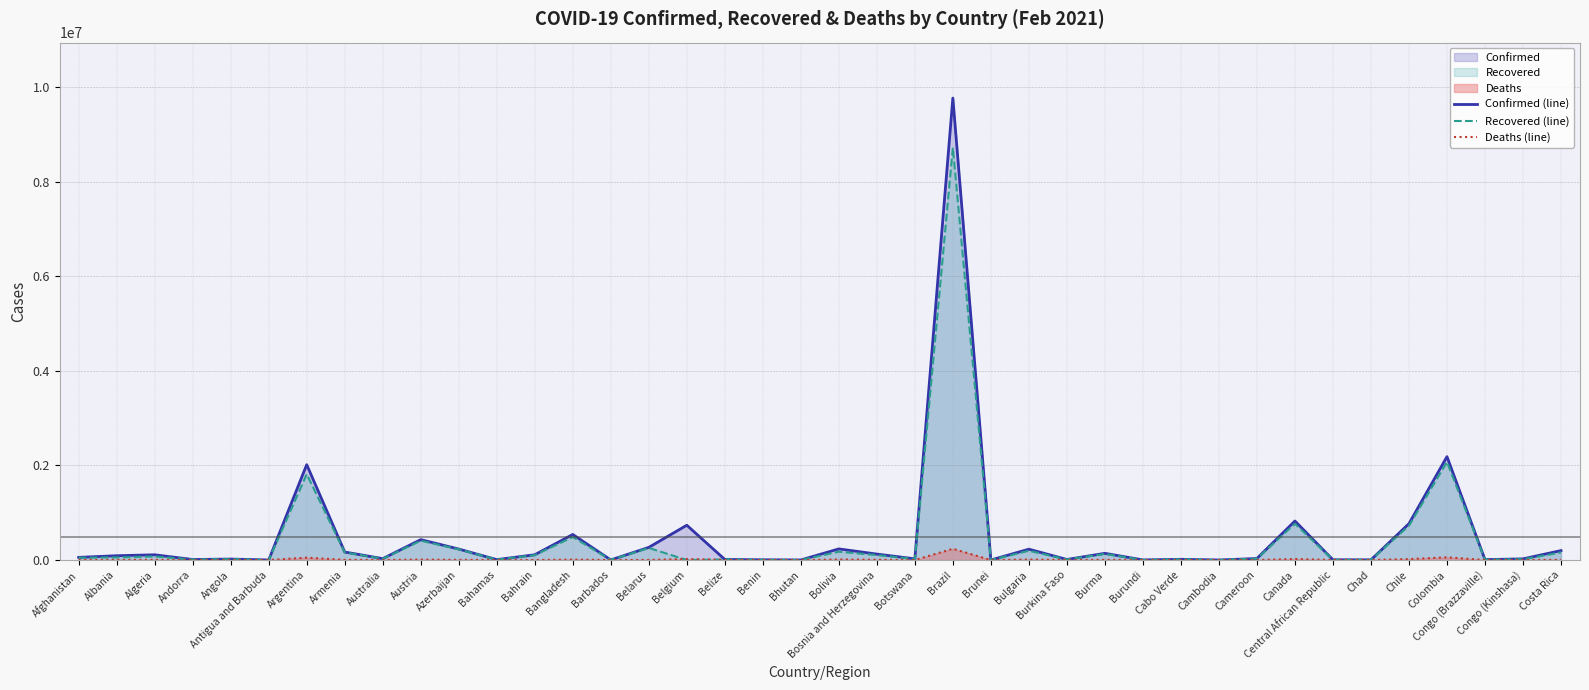

Reading right to left, transcribe all the data shown in this chart.

Confirmed (line): 199187	24152	8419	2185169	768471	3597	4996	824611	32098	479	14647	1797	141543	11538	229010	184	9765455	24926	125402	235098	863	4560	12134	735220	267029	1947	539975	111312	8311	231840	430870	28892	169022	2015496	419	20294	10427	110303	90835	55473
Recovered (line): 160946	15182	7019	2072793	725945	3131	4885	767170	29609	463	14134	773	129287	10758	196204	175	8719379	21214	104135	175958	855	3772	11623	0	255980	1587	486393	103878	6931	226514	408426	26116	160942	1814160	199	18786	9833	75628	55243	48392
Deaths (line): 2714	691	123	57196	19345	128	63	21168	479	0	139	3	3188	137	9594	3	237489	202	4881	11107	1	56	313	21599	1840	21	8253	395	178	3178	8170	909	3140	50029	9	490	106	2932	1531	2427